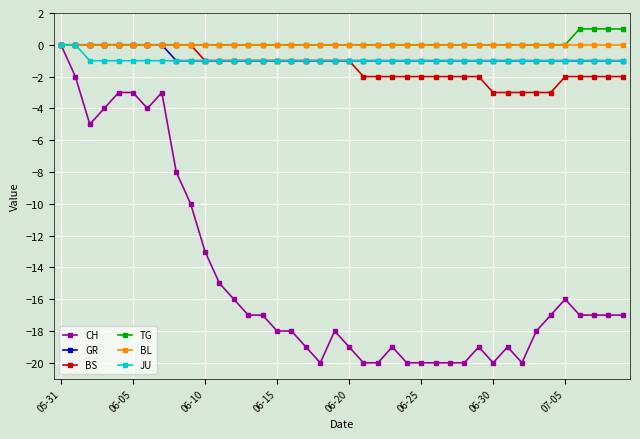

Which series has the largest range (max minus min)?

CH